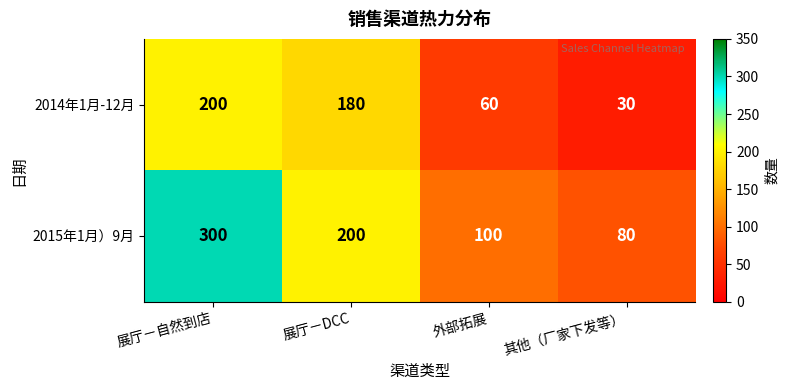

What is the spread (max minus min) of values at 展厅－DCC?

20